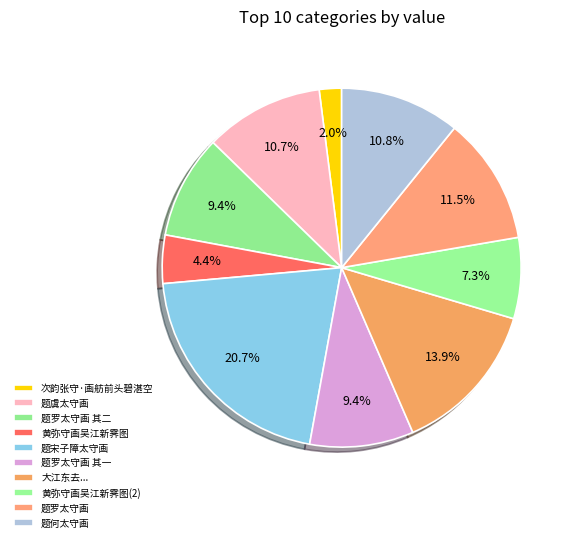

To the nearest percent, what portion does 黄弥守画吴江新霁图 represent?

4%